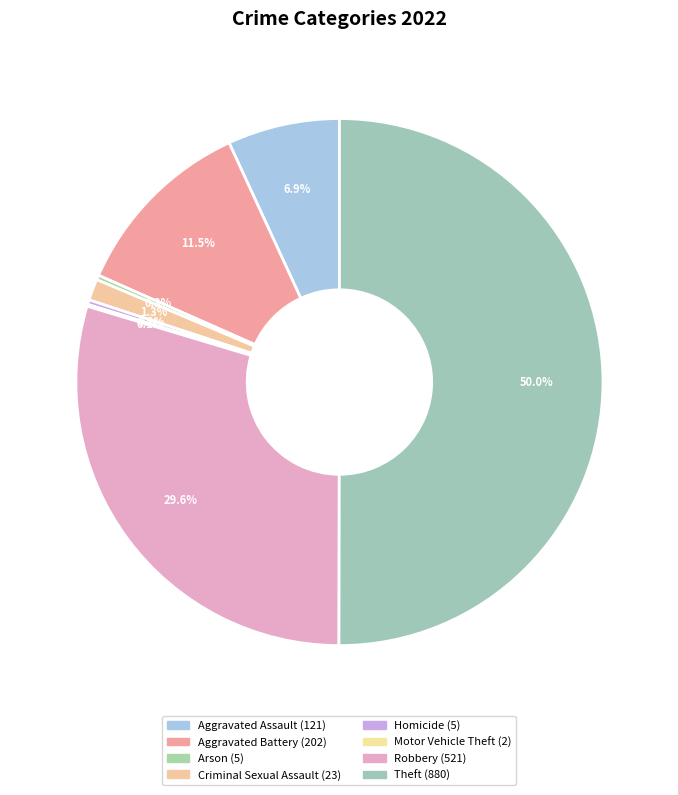

To the nearest percent, what is the difference between the largest and smallest slice percentages?

50%